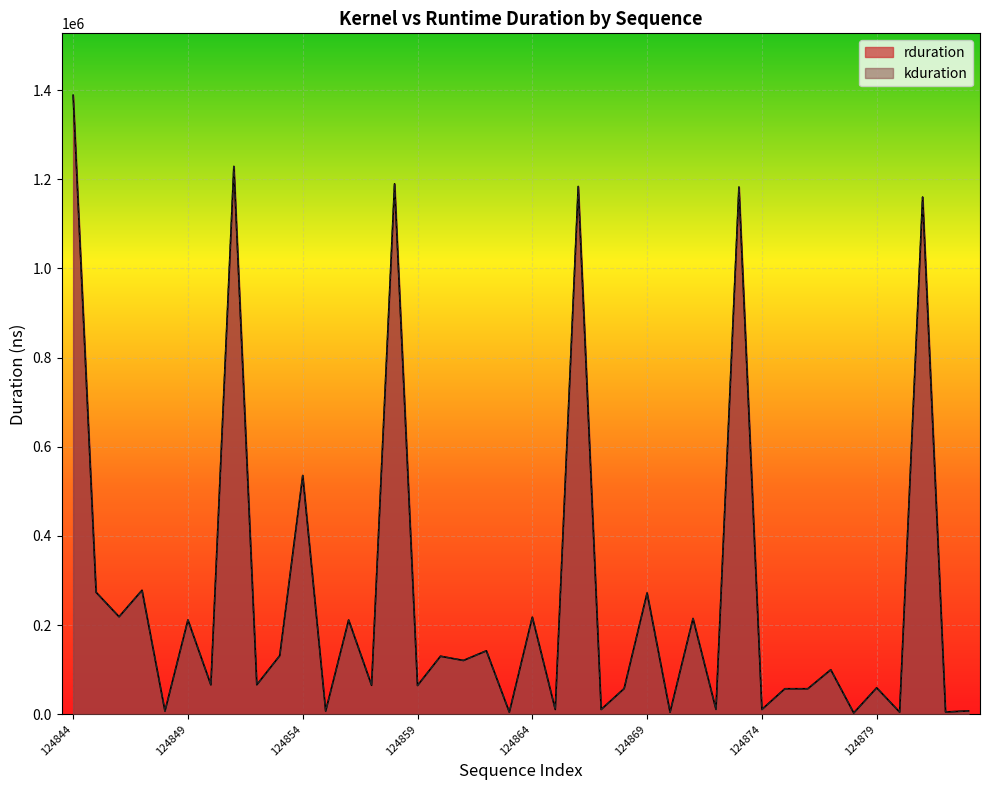

What is the approximate value of kduration at 14, to the nearest 10?

1189850